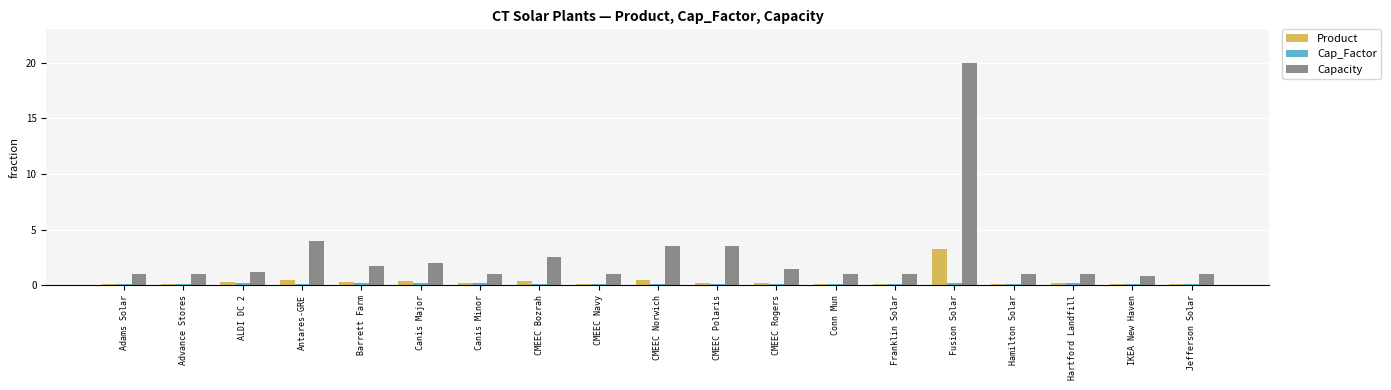

Which series has the widest spread of values?

Capacity